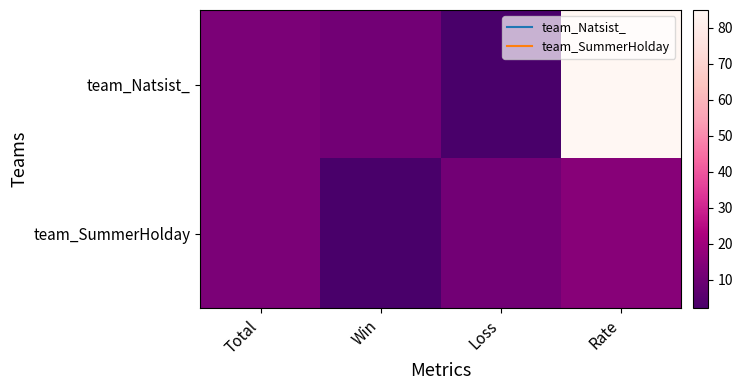

Reading left to right, list all the values displayed in this chart.

team_Natsist_: Total=13	Win=11	Loss=2	Rate=85
team_SummerHolday: Total=13	Win=2	Loss=11	Rate=15